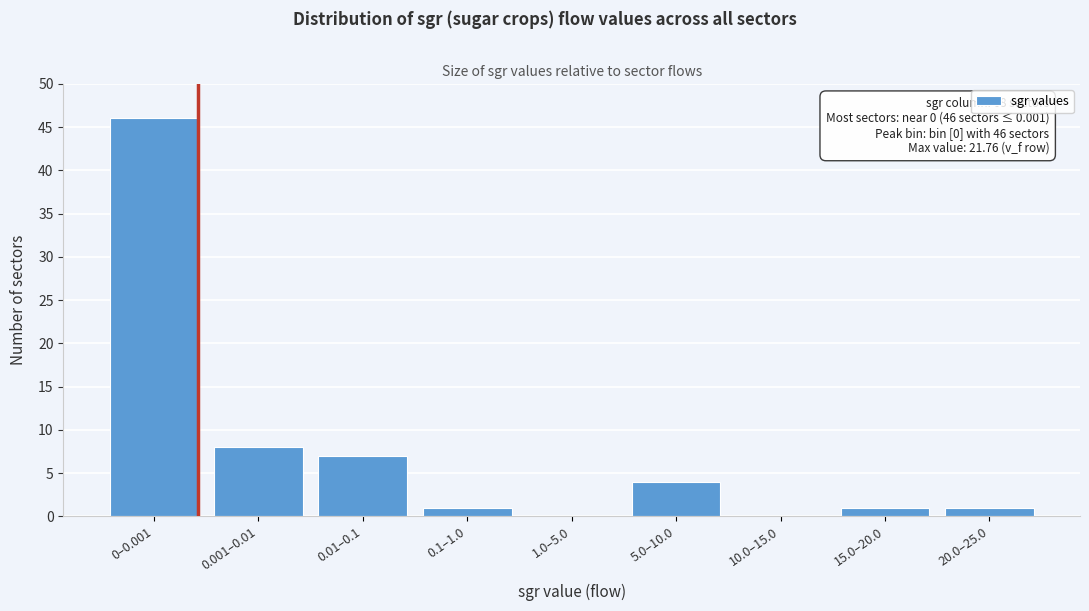

Reading right to left, extract all data points from this chart.

20.0–25.0=1	15.0–20.0=1	10.0–15.0=0	5.0–10.0=4	1.0–5.0=0	0.1–1.0=1	0.01–0.1=7	0.001–0.01=8	0–0.001=46